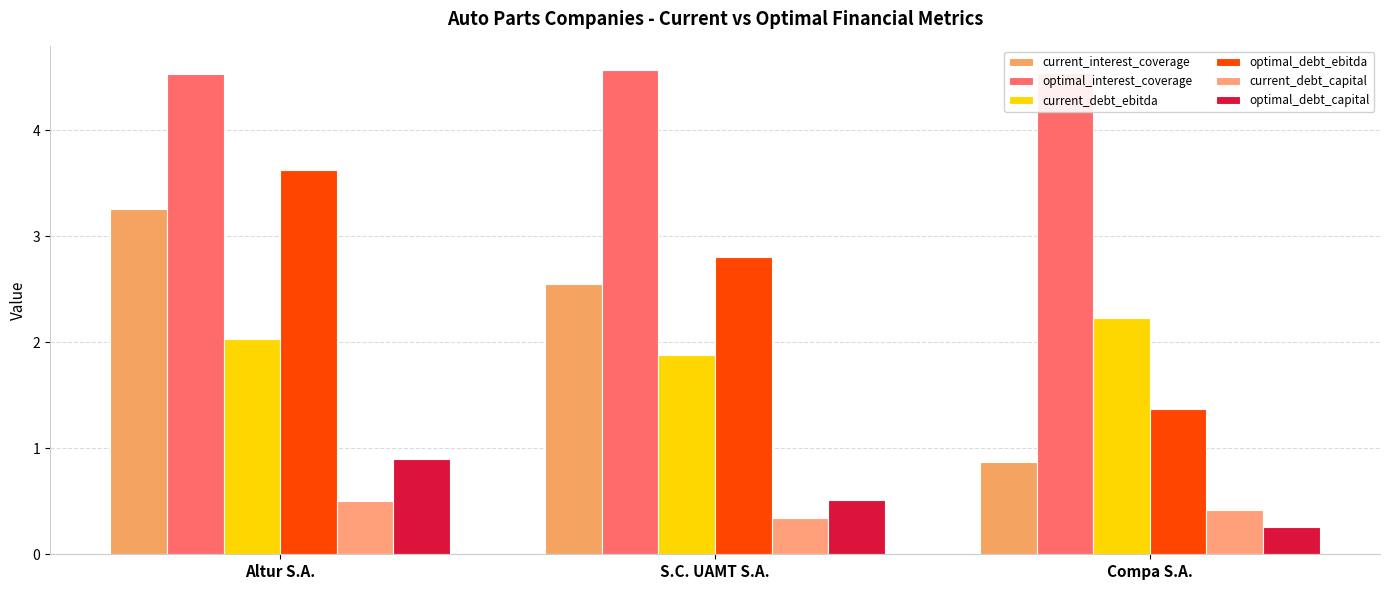

What position from the left is Compa S.A.?

3